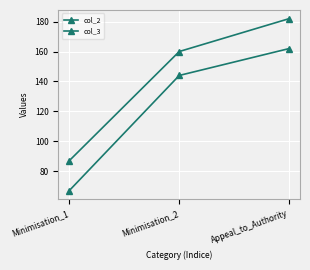

The value of col_2 at Appeal_to_Authority is 162. True or false?

True